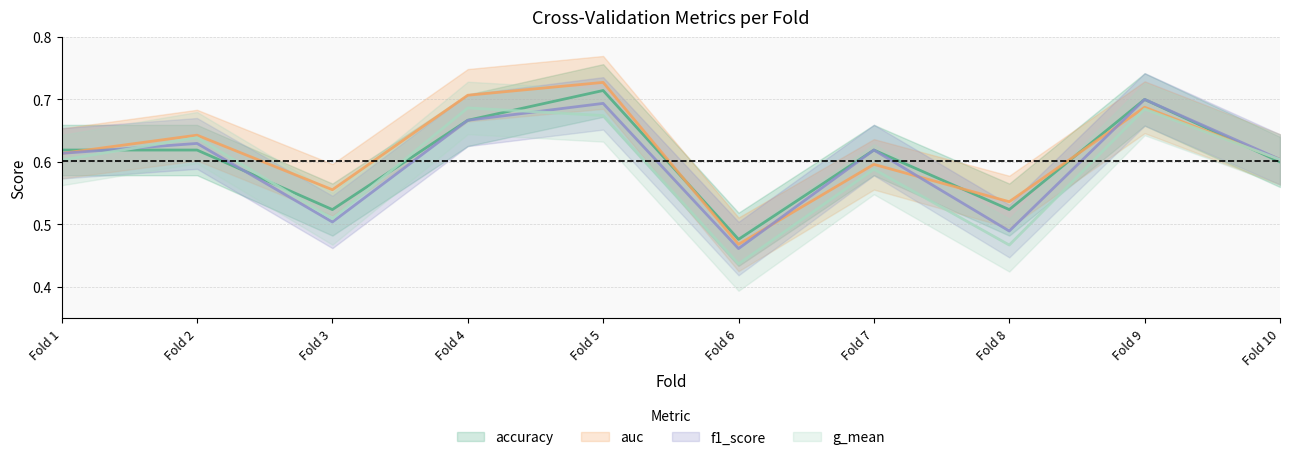

Rank the series at Fold 5 from lowest to highest value.

g_mean, f1_score, accuracy, auc